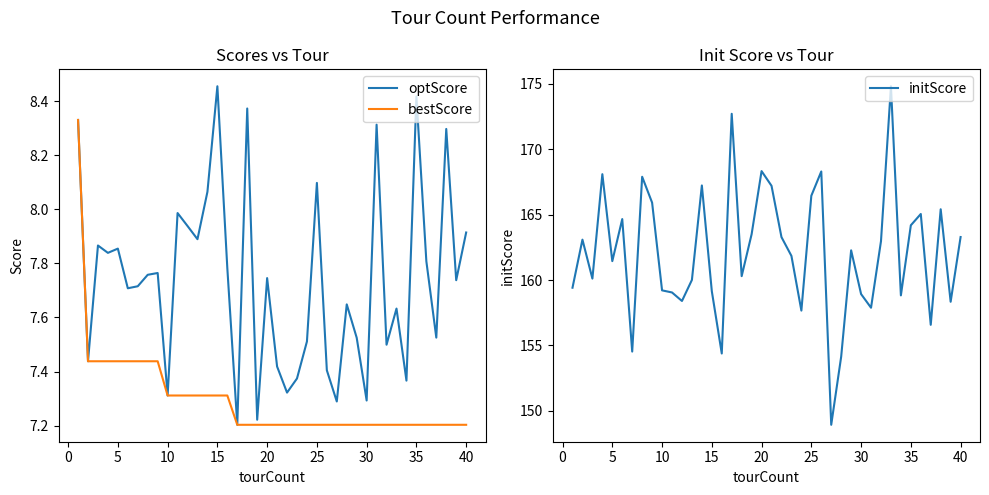

Reading left to right, extract all data points from this chart.

optScore: 8.3	7.4	7.9	7.8	7.9	7.7	7.7	7.8	7.8	7.3	8.0	7.9	7.9	8.1	8.5	7.8	7.2	8.4	7.2	7.7	7.4	7.3	7.4	7.5	8.1	7.4	7.3	7.6	7.5	7.3	8.3	7.5	7.6	7.4	8.4	7.8	7.5	8.3	7.7	7.9
bestScore: 8.3	7.4	7.4	7.4	7.4	7.4	7.4	7.4	7.4	7.3	7.3	7.3	7.3	7.3	7.3	7.3	7.2	7.2	7.2	7.2	7.2	7.2	7.2	7.2	7.2	7.2	7.2	7.2	7.2	7.2	7.2	7.2	7.2	7.2	7.2	7.2	7.2	7.2	7.2	7.2
initScore: 159.4	163.1	160.1	168.1	161.4	164.7	154.5	167.9	165.9	159.2	159.1	158.4	160.0	167.2	159.1	154.4	172.7	160.3	163.5	168.3	167.2	163.3	161.8	157.7	166.4	168.3	148.9	154.1	162.3	158.9	157.9	163.0	174.8	158.8	164.2	165.1	156.6	165.4	158.3	163.3